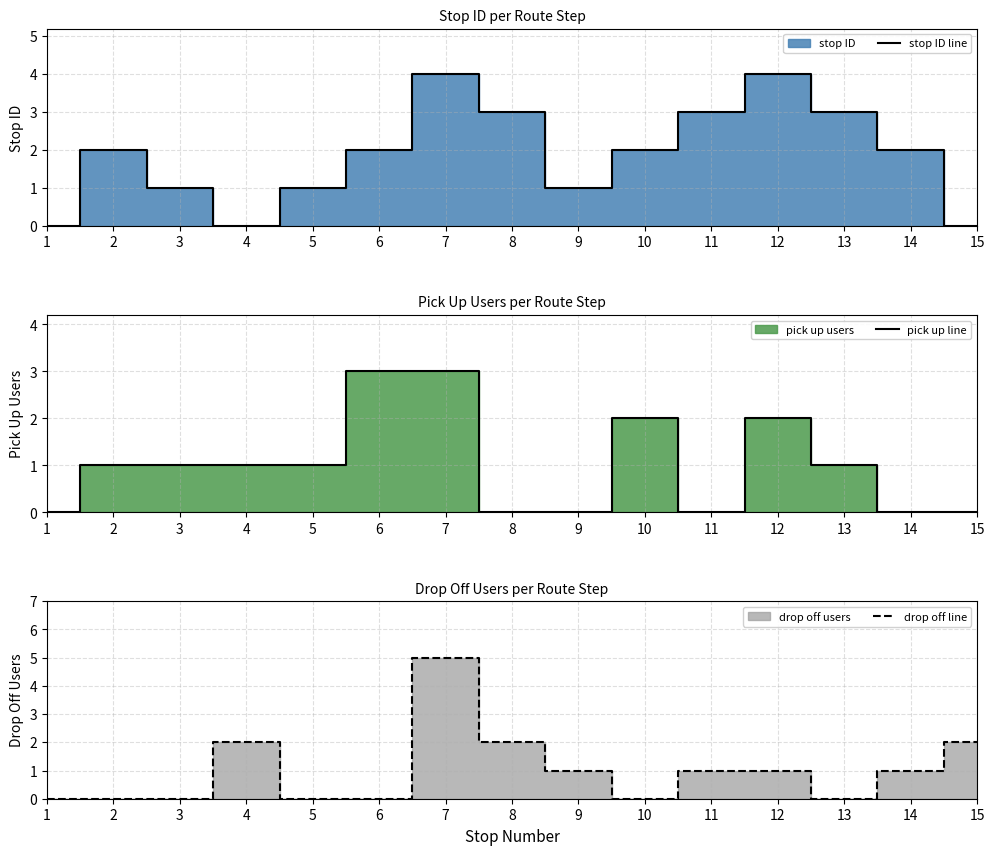

How many positive values does the stop ID line series have?

12